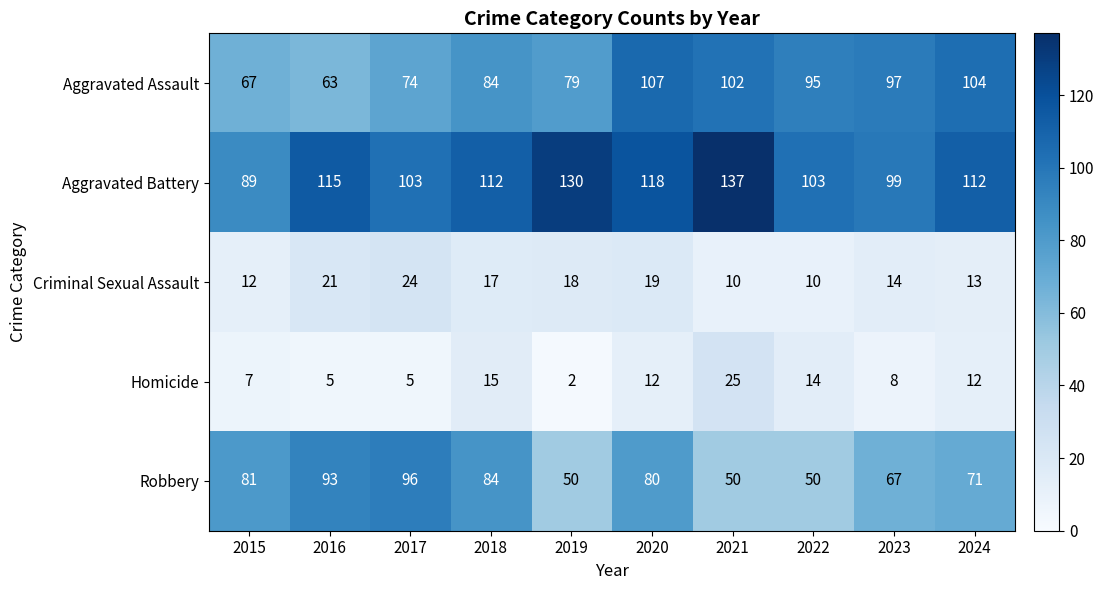

What is the total value across all series at 2022?

272